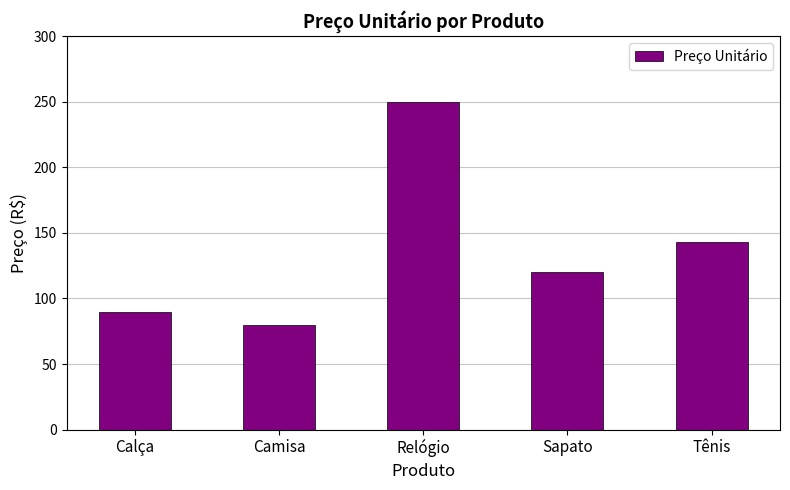

Rank the categories by value from lowest to highest.

Camisa, Calça, Sapato, Tênis, Relógio